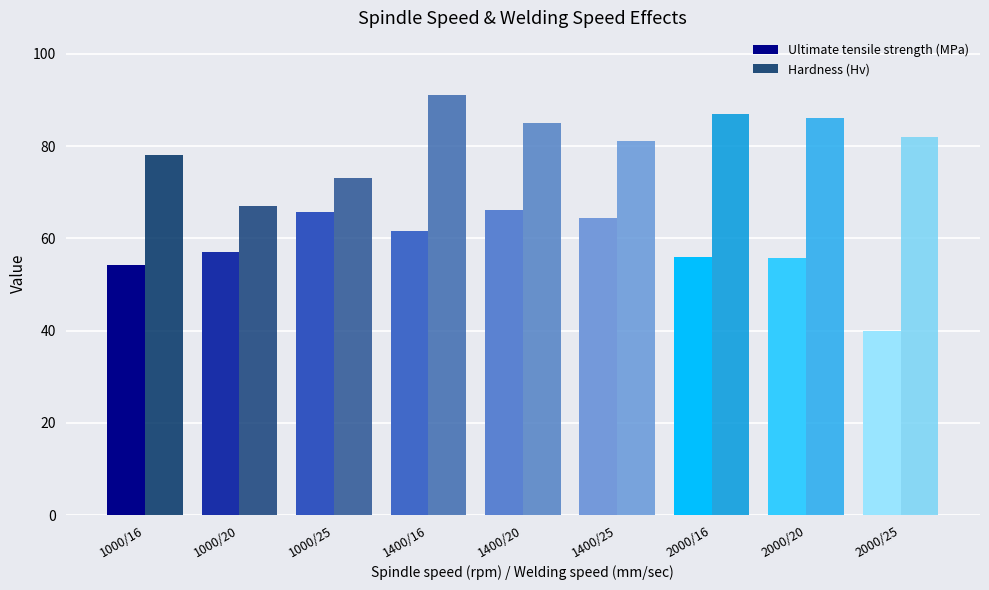

True or false: Ultimate tensile strength (MPa) has a value of 66.2 at 1400/20.

True